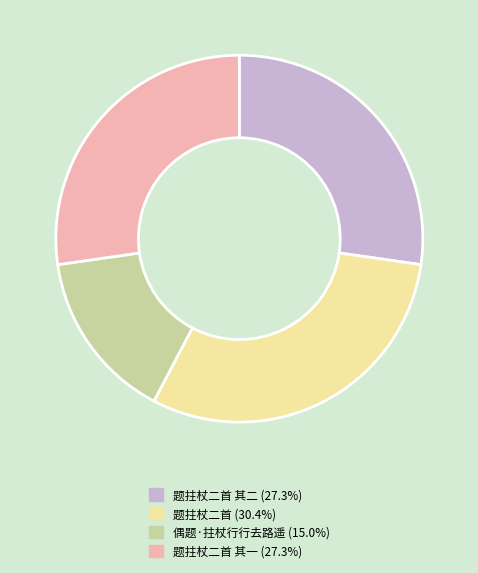

Does any single category account for the majority?

No